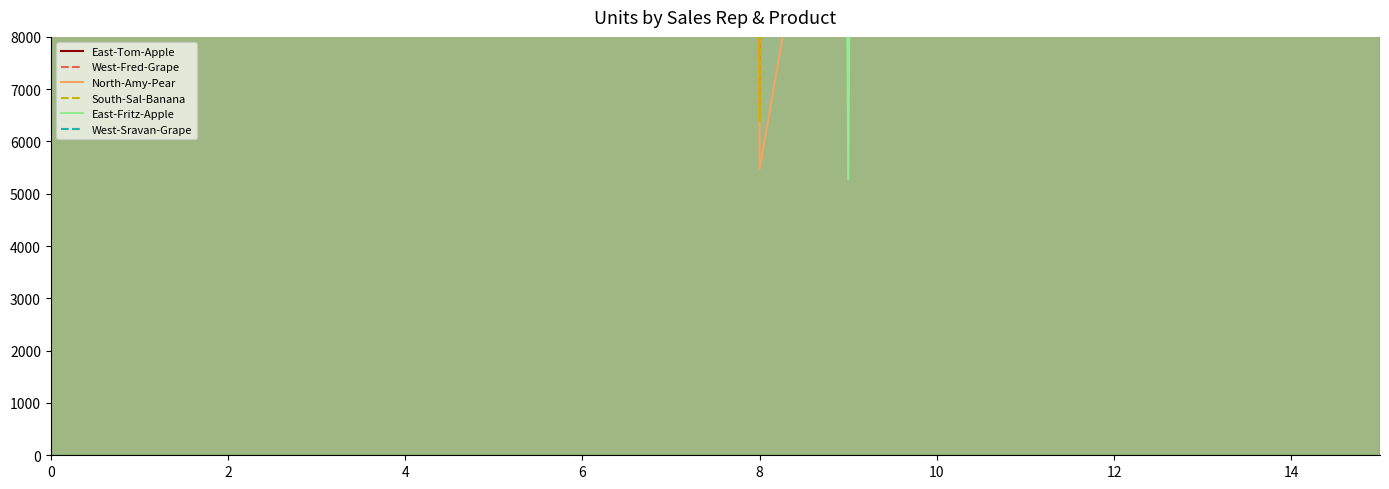

In South-Sal-Banana, how many points are lower than both neighbors (excluding endpoints)?

5